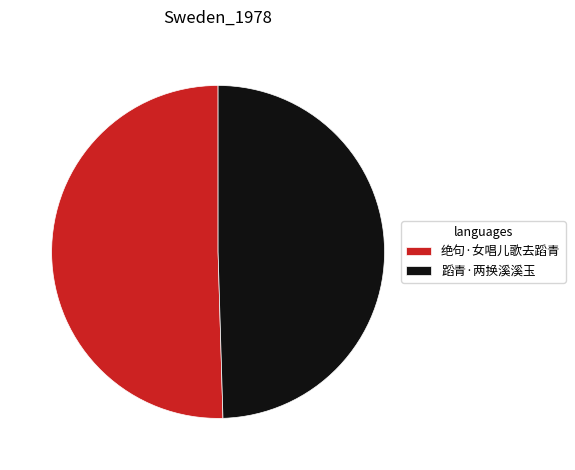

What is the smallest slice in the pie chart?

蹈青·两换溪溪玉